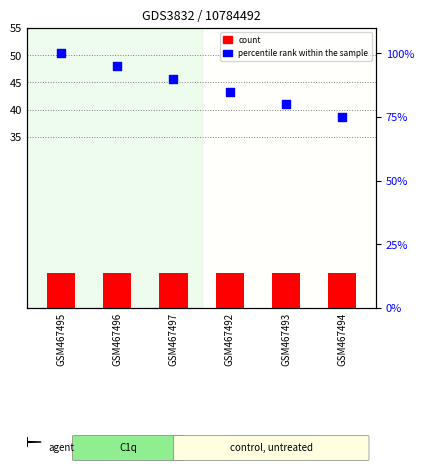

At which category is the sum across all series the highest?

GSM467495